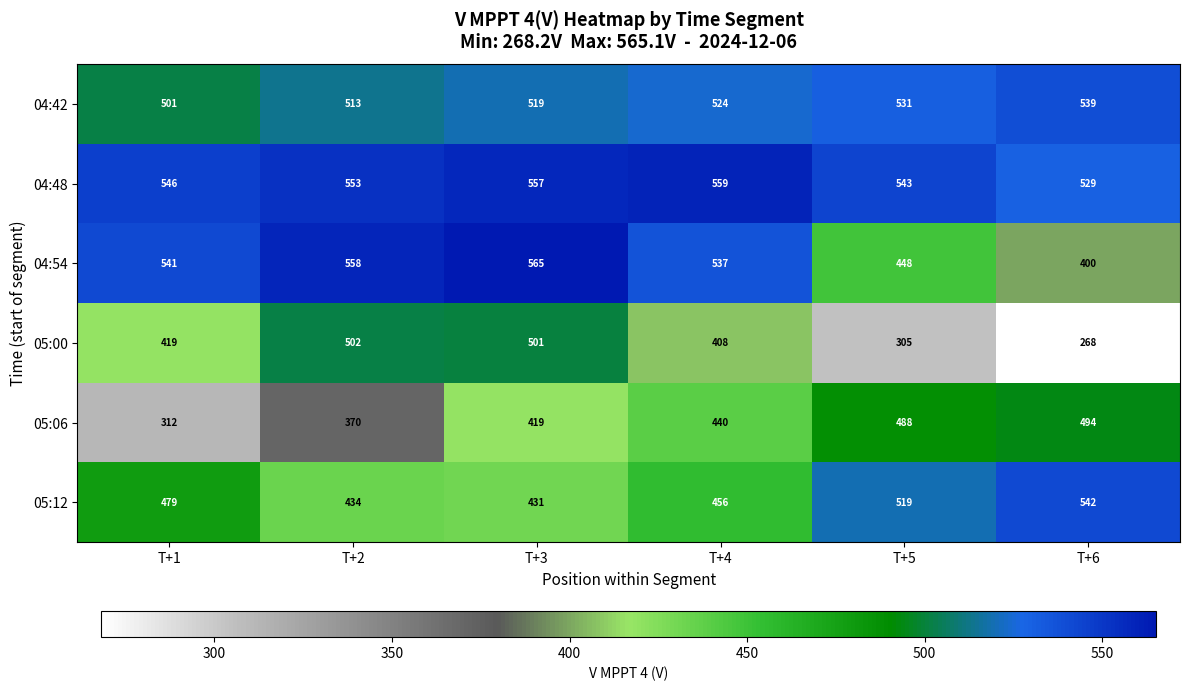

What is the difference between the highest and lowest values at T+3?

146